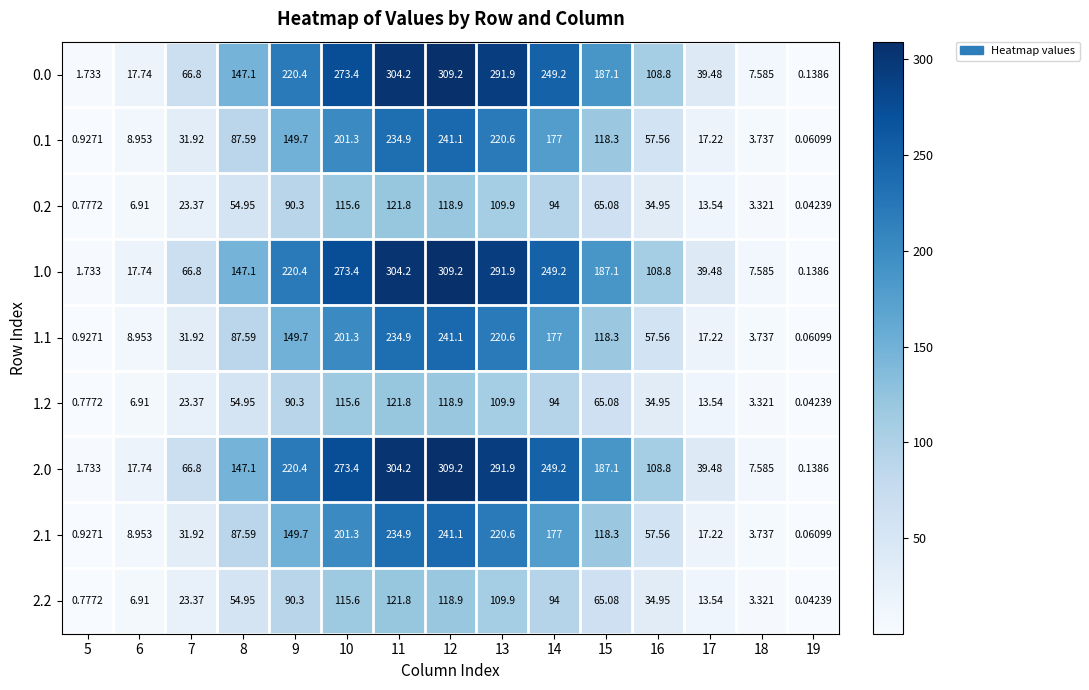

Count the number of data series in this chart.

9